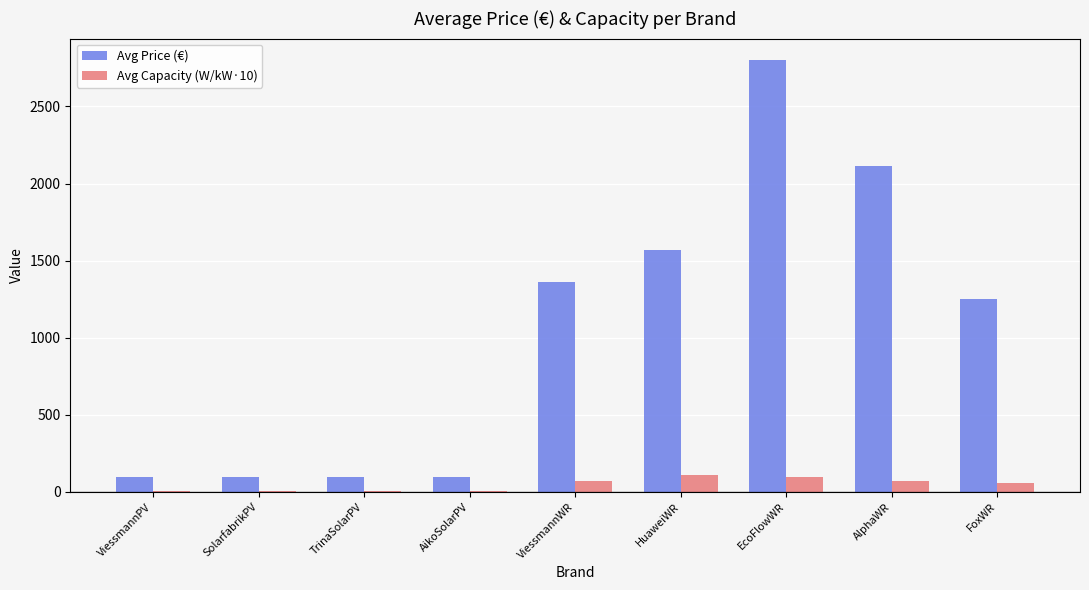

True or false: Avg Price (€) has a value of 1567.5 at HuaweiWR.

True